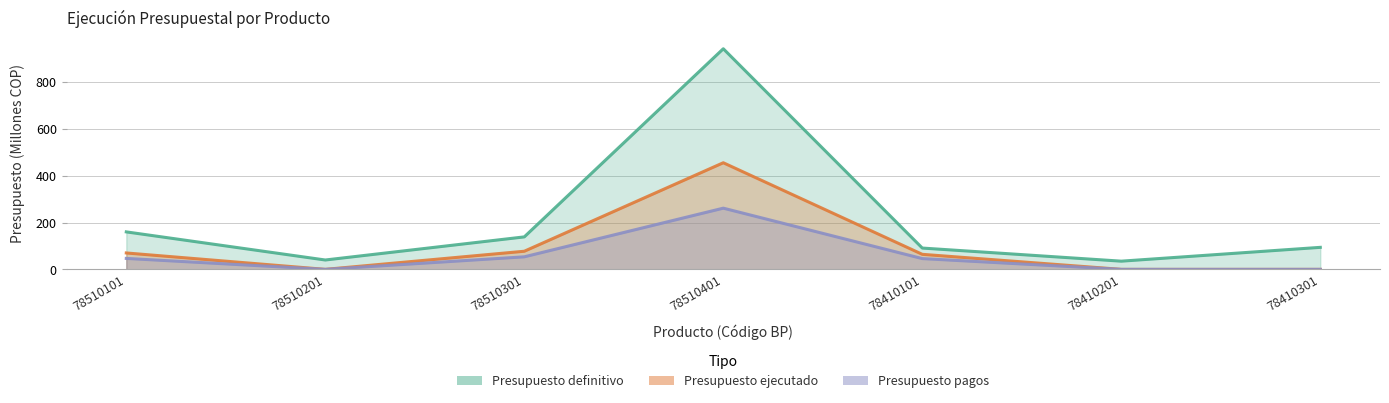

What position from the right is 78510401?

4